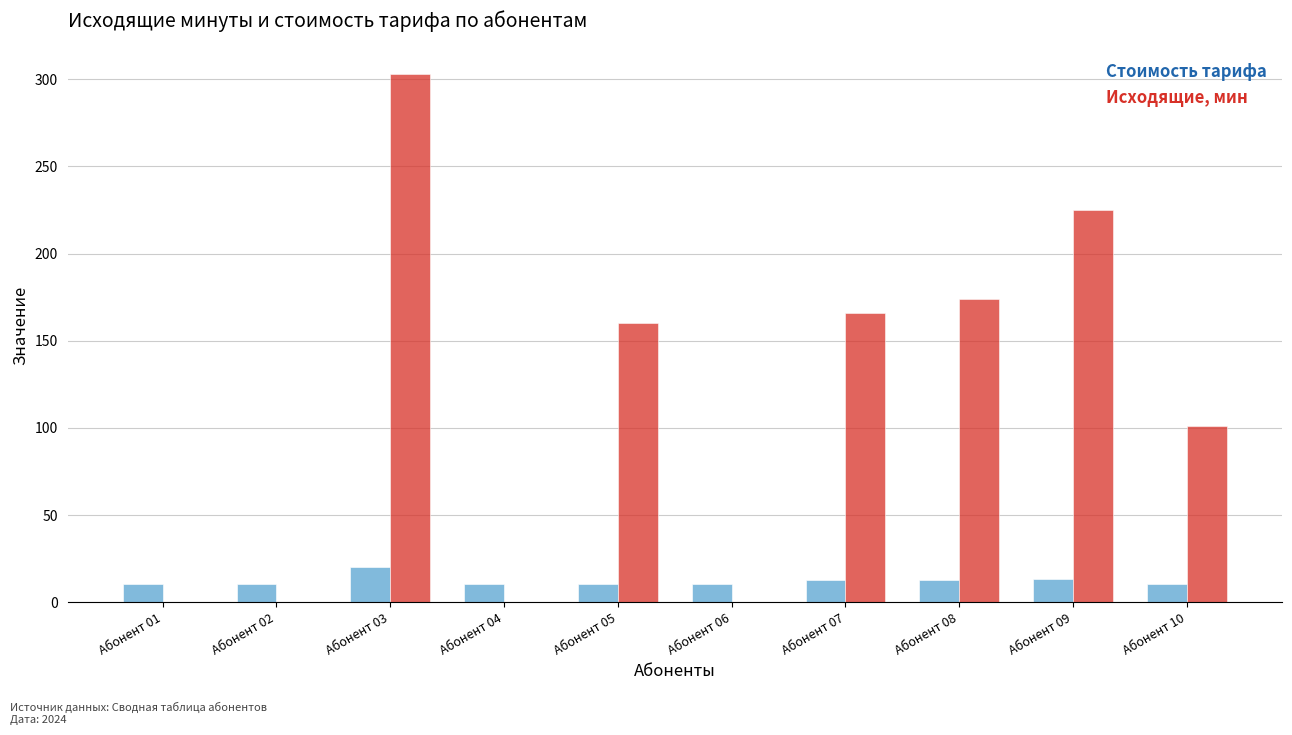

Between Абонент 04 and Абонент 09, which series saw the biggest shift?

Исходящие, мин